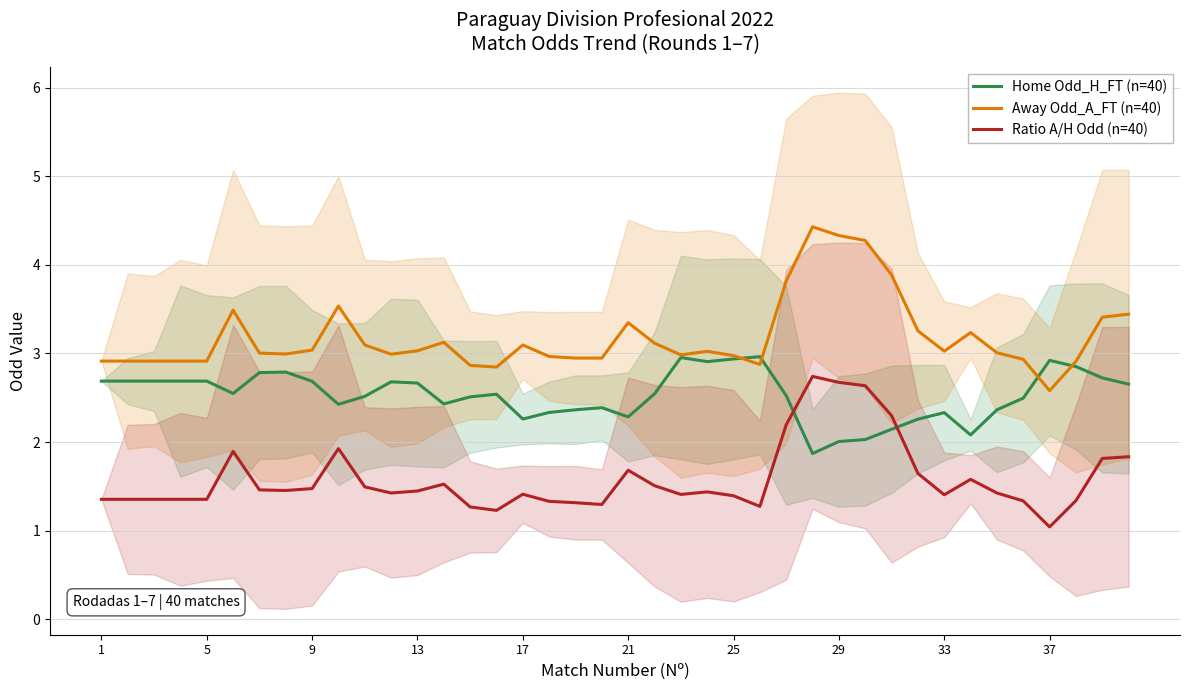

At which label does Ratio A/H Odd (n=40) reach its minimum?

37